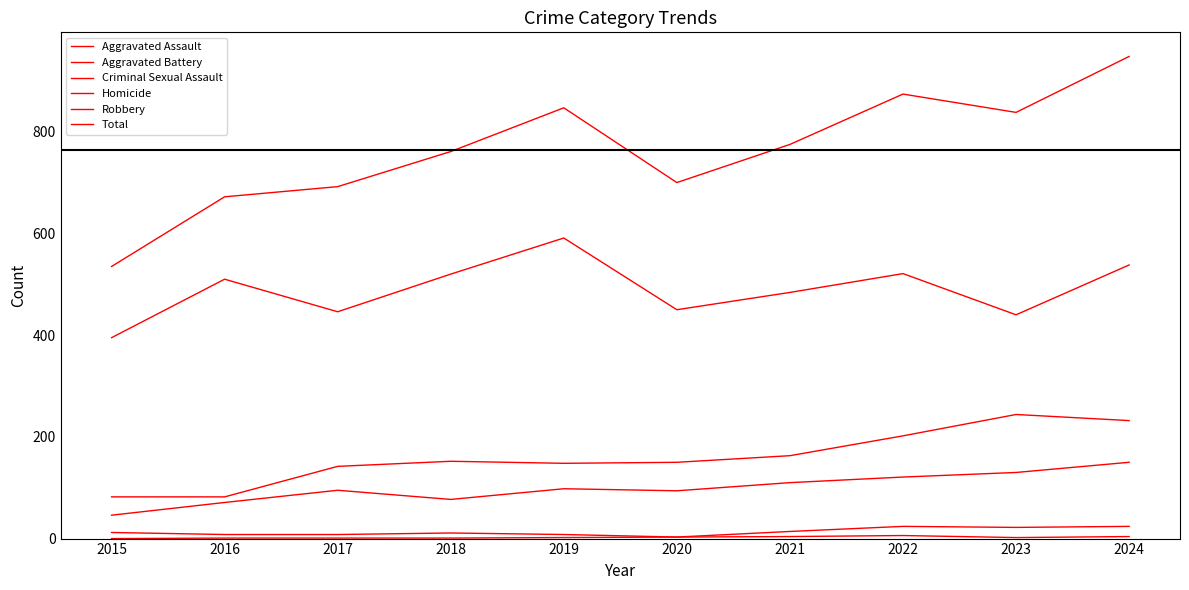

Reading left to right, extract all data points from this chart.

Aggravated Assault: 46	71	95	77	98	94	110	121	130	150
Aggravated Battery: 82	82	142	152	148	150	163	202	244	232
Criminal Sexual Assault: 12	8	8	11	8	3	14	24	22	24
Homicide: 0	1	1	1	2	3	4	6	2	4
Robbery: 395	510	446	520	591	450	484	521	440	538
Total: 535	672	692	761	847	700	775	874	838	948